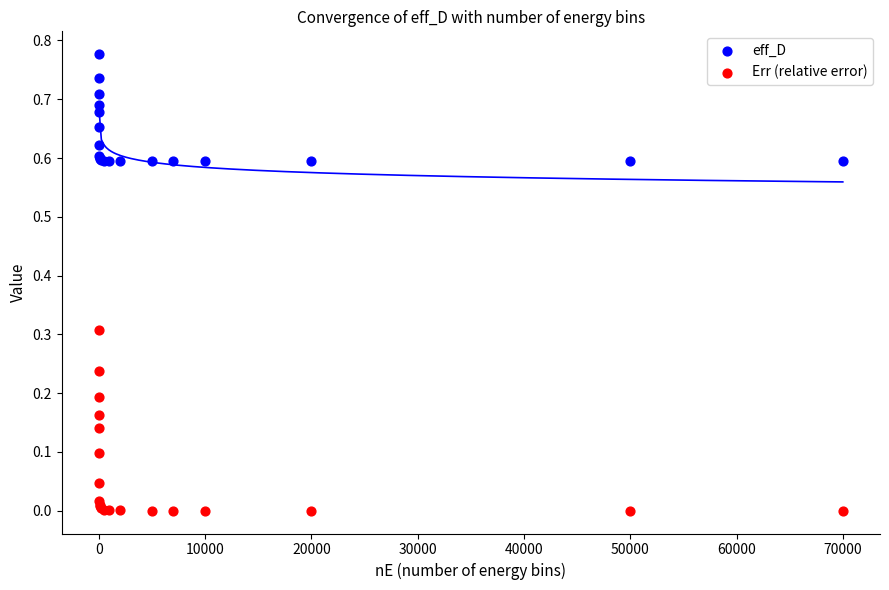

What is the X range (max minus min) for the scatter plot?

69997.0